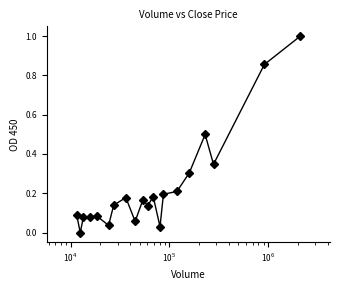

True or false: the data has more than 2 interior local peaks.

True